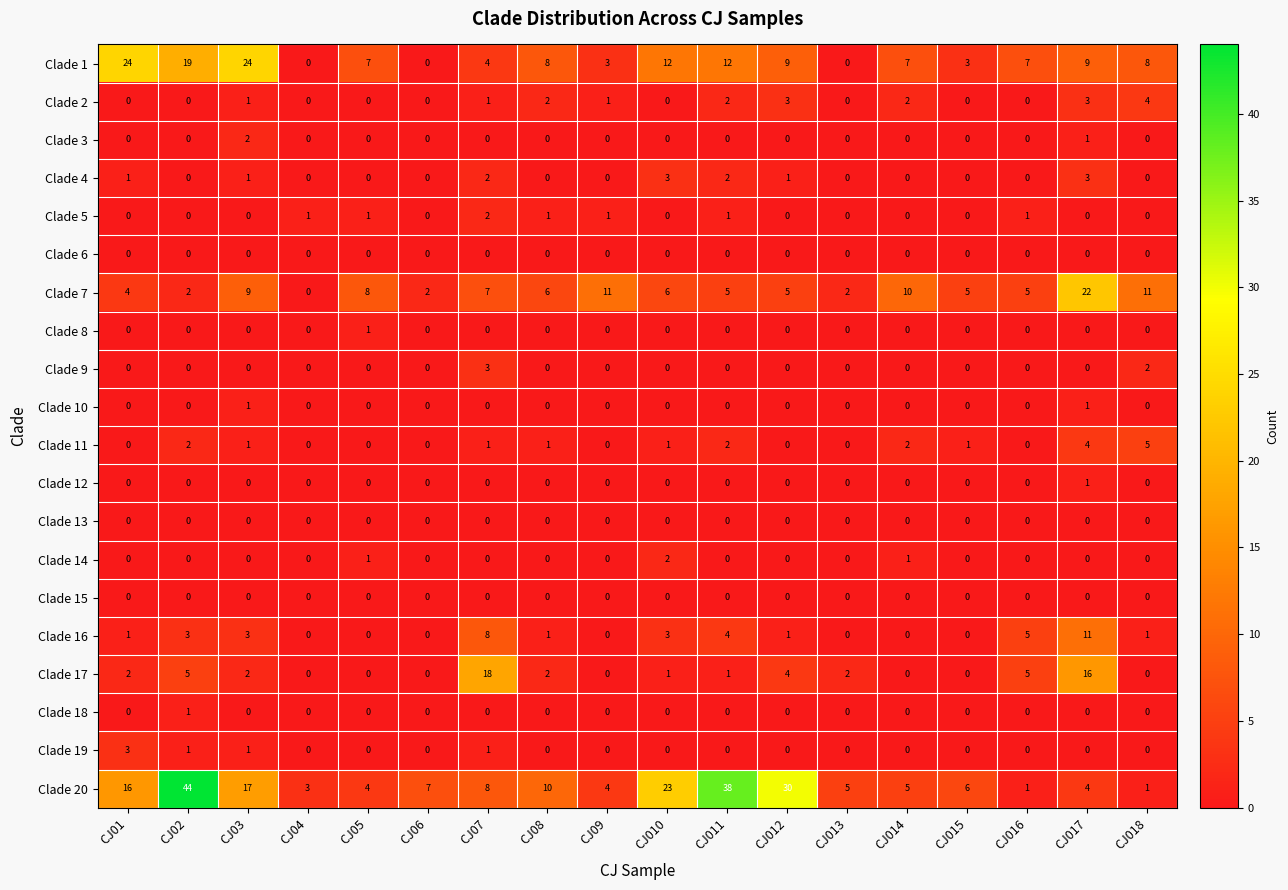

True or false: Clade 16 has a value of 6 at CJ014.

False